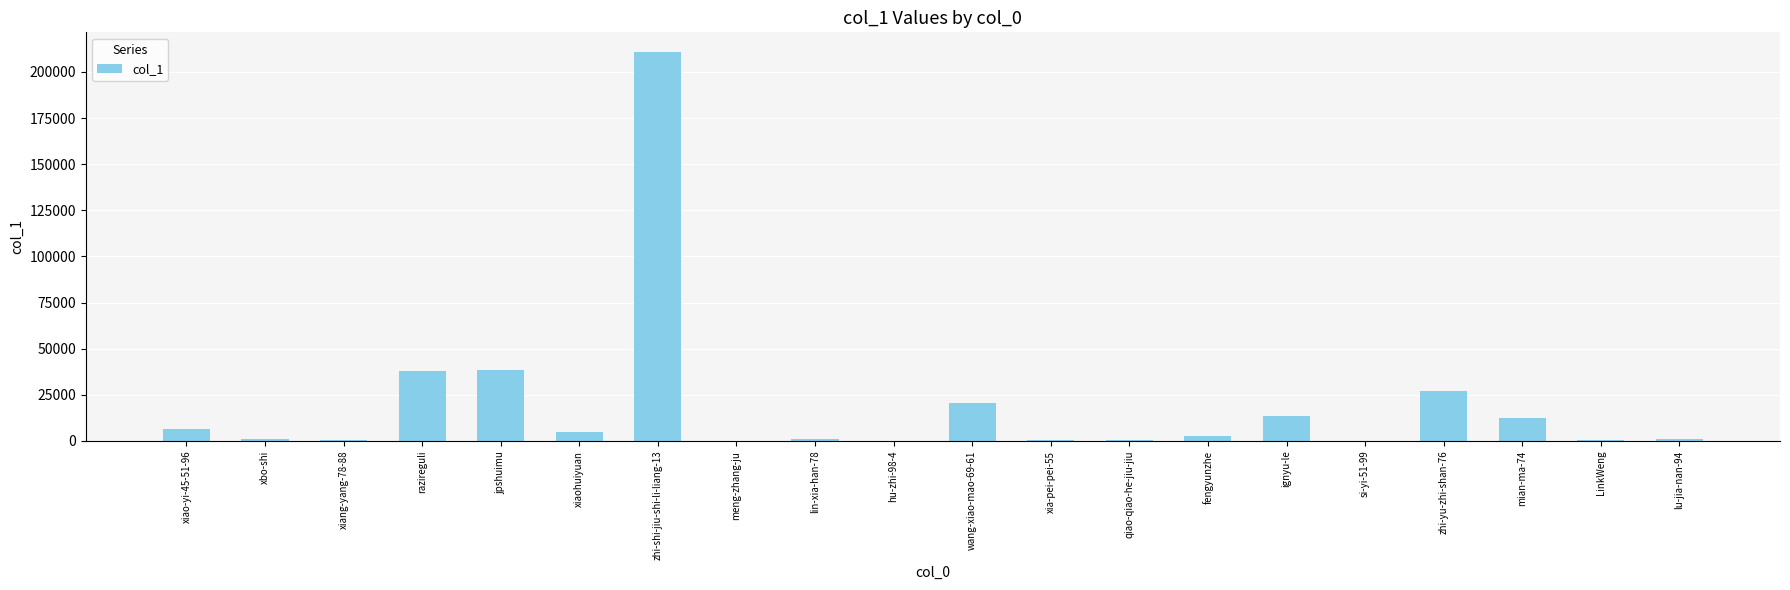

What is the greatest value displayed?

210892